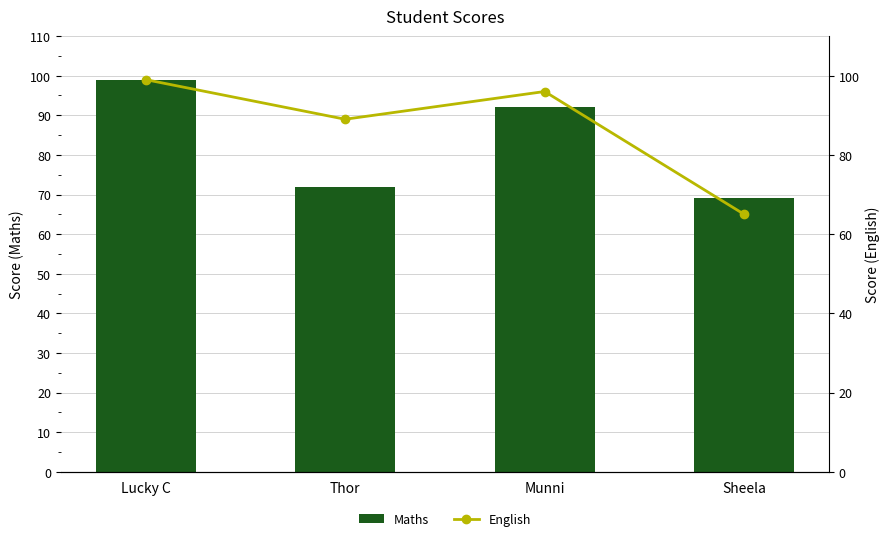

Reading right to left, extract all data points from this chart.

Maths: Sheela=69	Munni=92	Thor=72	Lucky C=99
English: Sheela=65	Munni=96	Thor=89	Lucky C=99